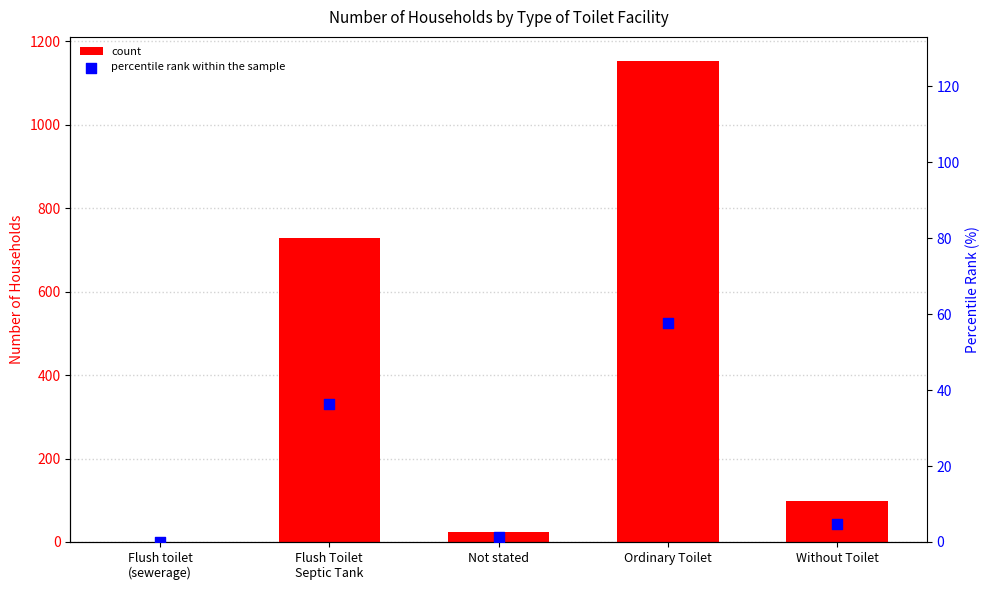

Which series has the widest spread of Y values?

count